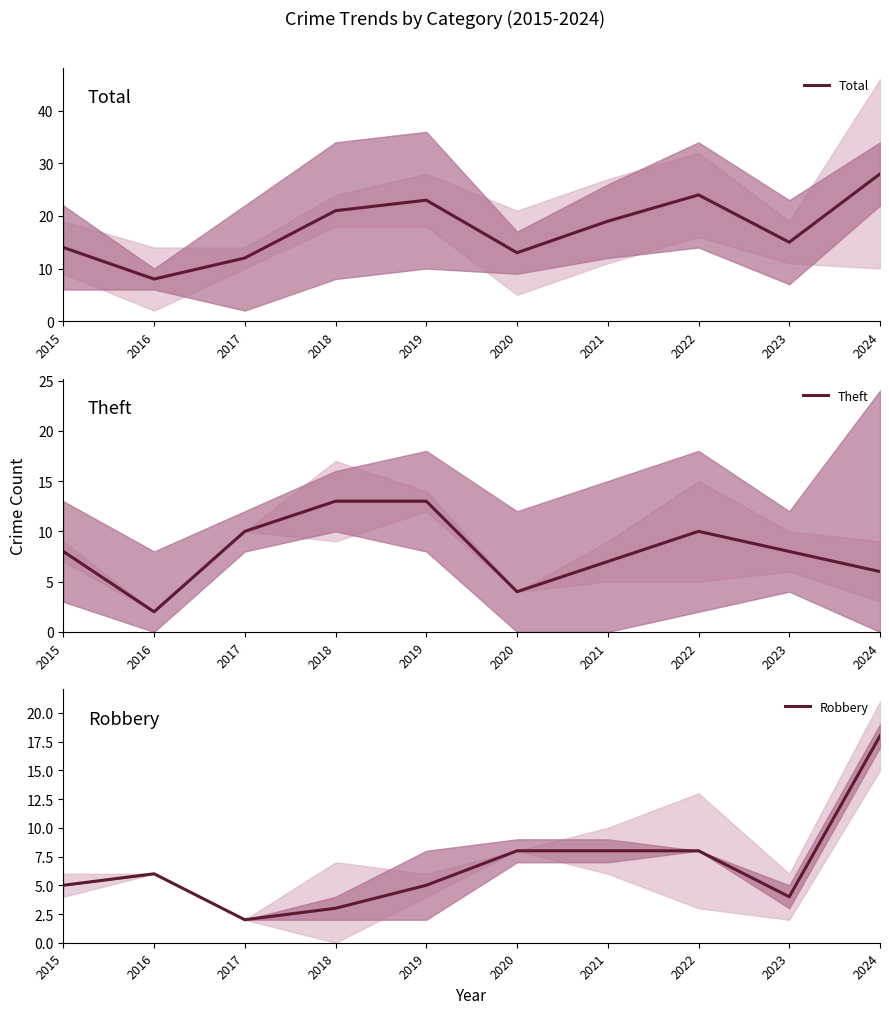

How many distinct data groups are displayed?

3